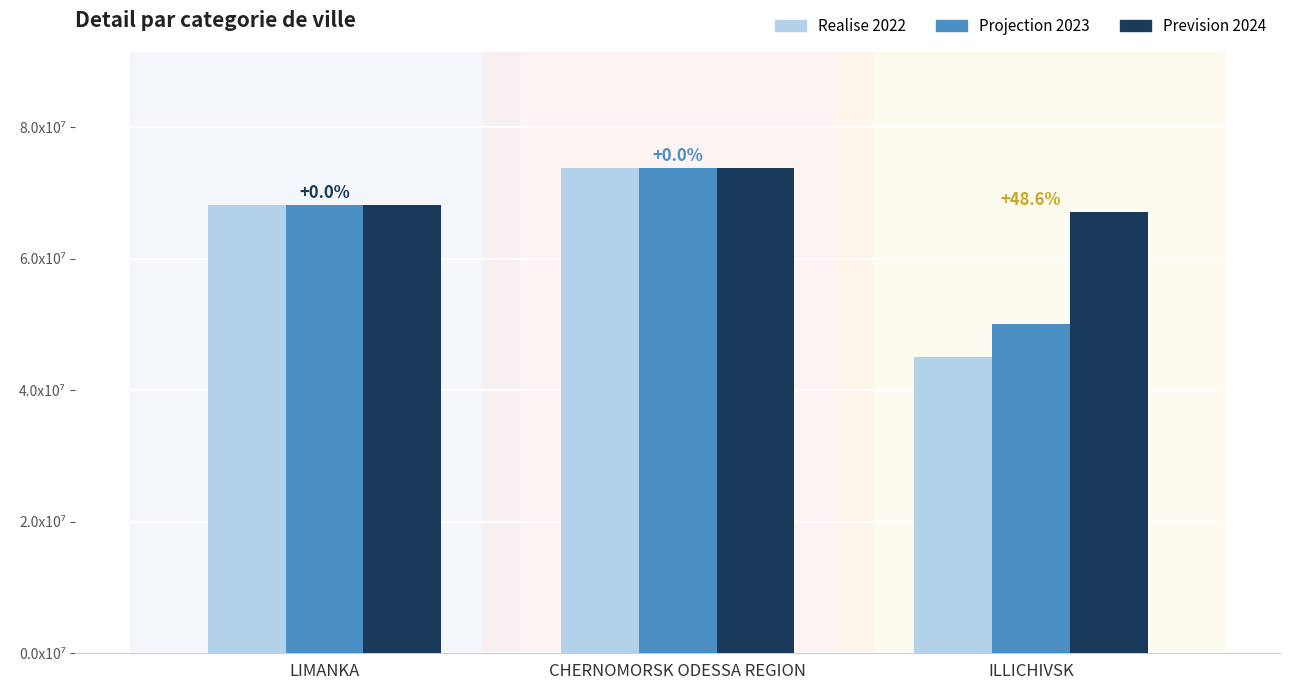

Reading right to left, extract all data points from this chart.

Realise 2022: 4.5	7.4	6.8
Projection 2023: 5.0	7.4	6.8
Prevision 2024: 6.7	7.4	6.8